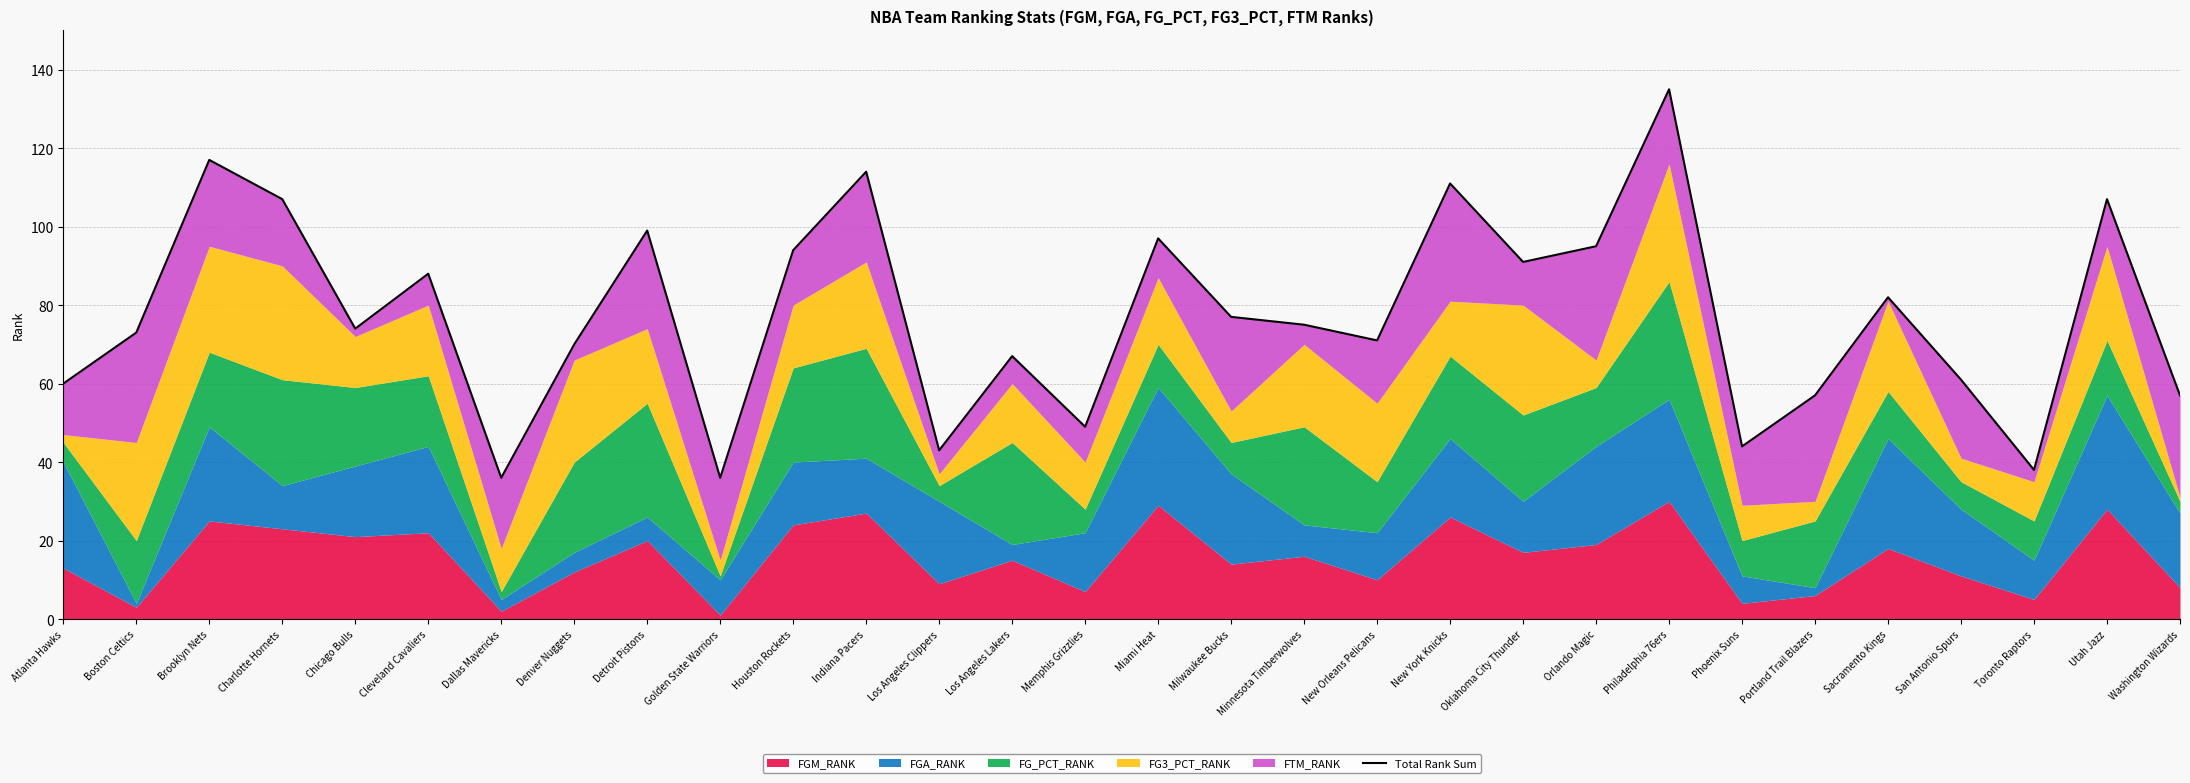

At which label is the value closest to 85?

Cleveland Cavaliers